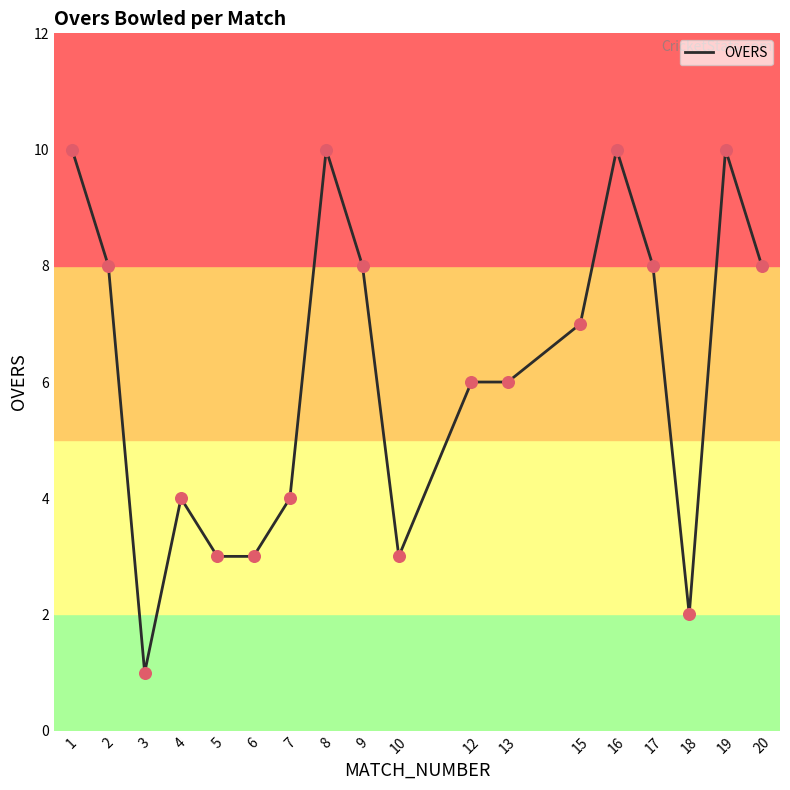

Between 7 and 10, which is larger?

7